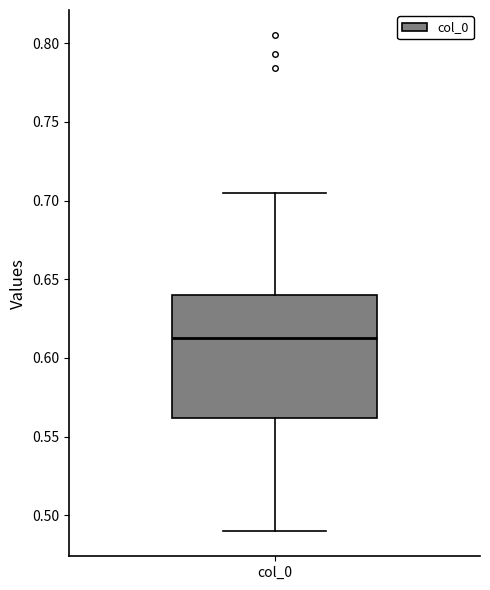

Read this box plot against the y-axis: the position of the median line, the range covered by the box, and the ends of both whiskers. The values are not printed on the chart, so give them approximately, as read against the axis.

median 0.615, box 0.560 to 0.640, whiskers 0.490 to 0.705